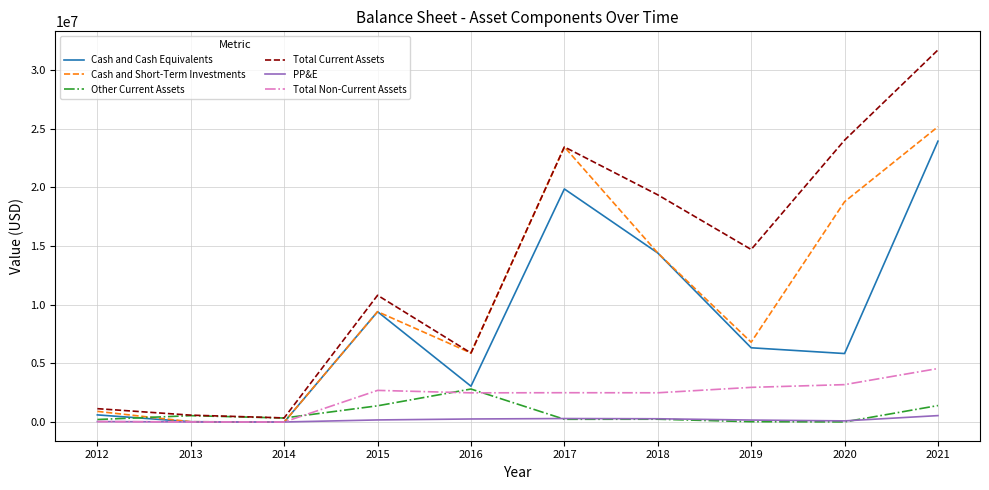

What is the maximum value shown in the chart?

31691000